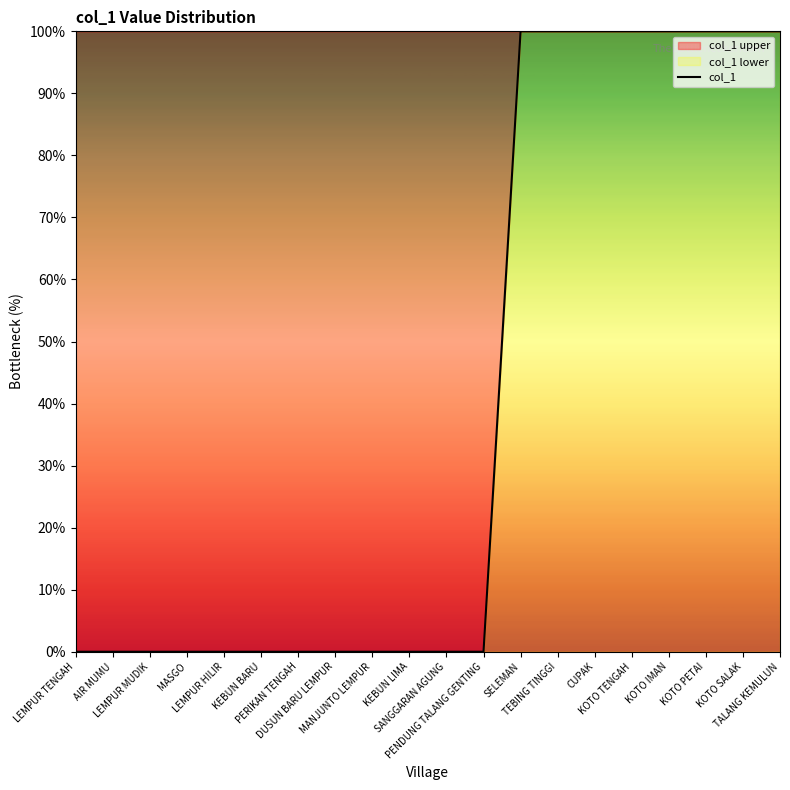

What is the difference between the maximum and minimum values?

100